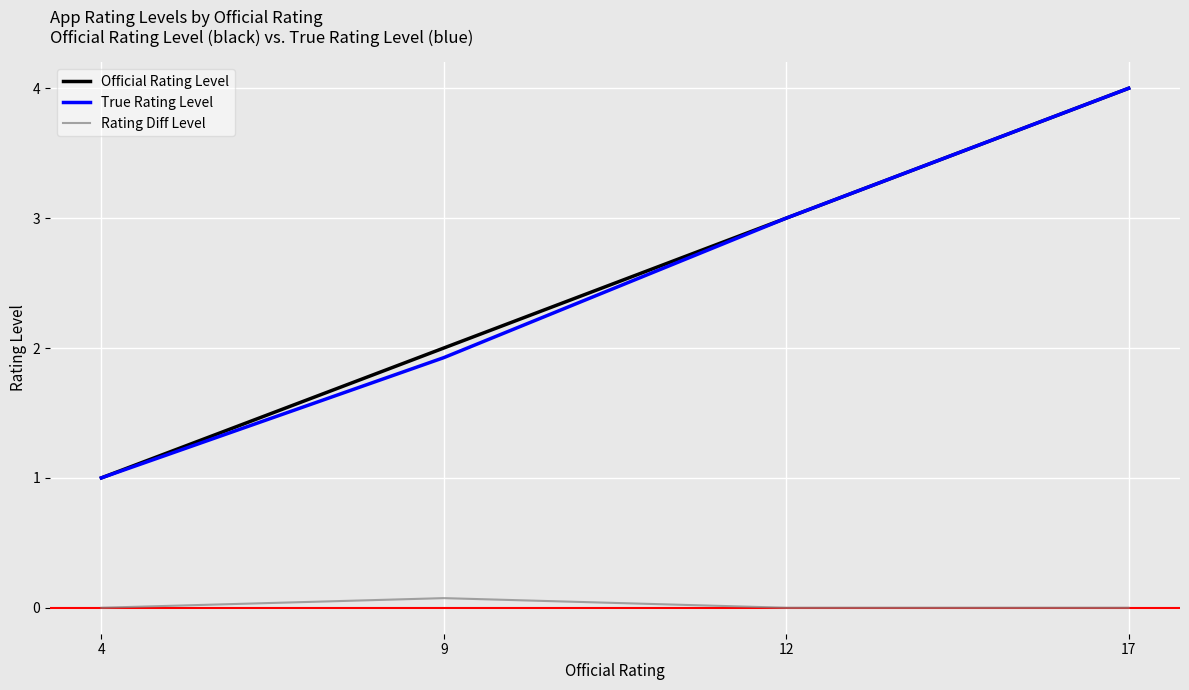

Reading left to right, what are all the values shown in this chart?

Official Rating Level: 4=1.0	9=2.0	12=3.0	17=4.0
True Rating Level: 4=1.0	9=1.9	12=3.0	17=4.0
Rating Diff Level: 4=0.0	9=0.1	12=0.0	17=0.0